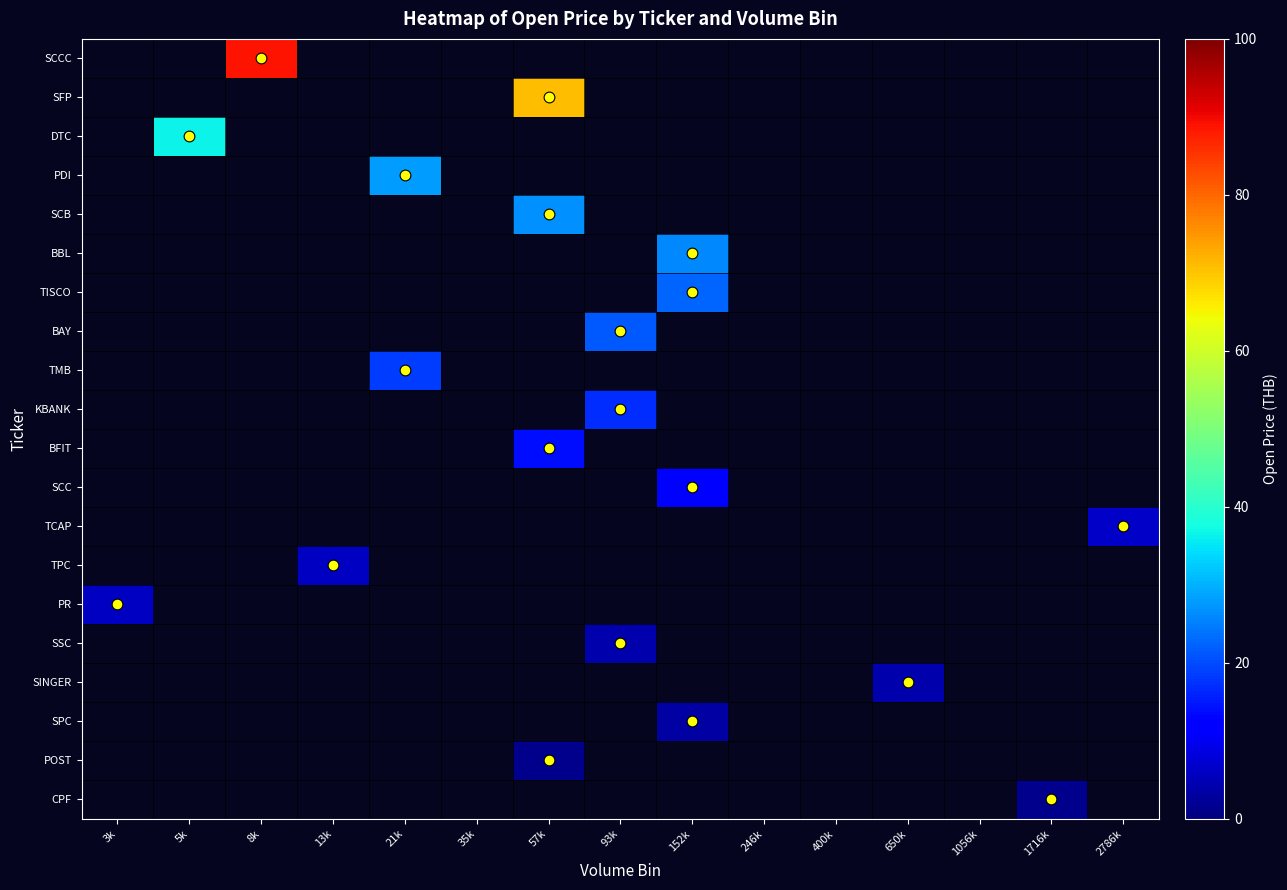

At which category is the sum across all series the highest?

57k